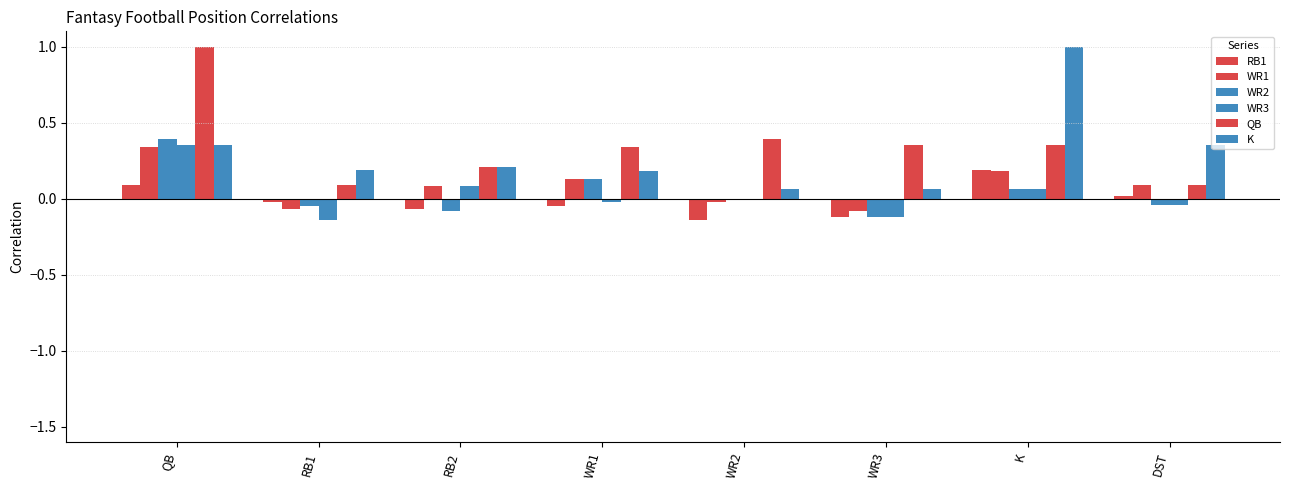

How many categories are shown in the chart?

8